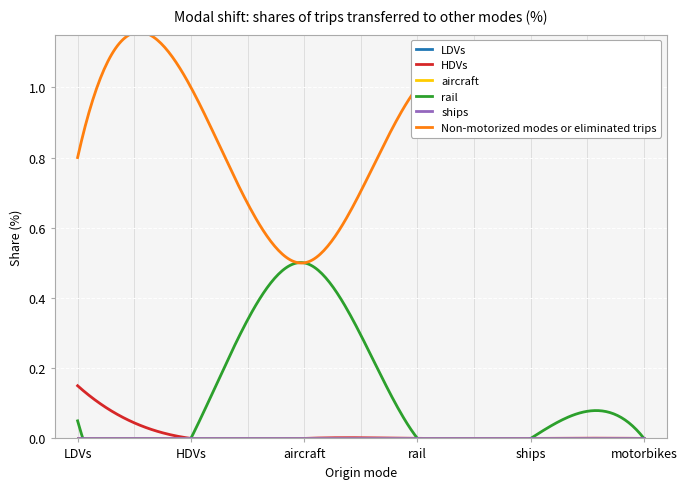

At how many categories does at least one series exceed 0?

6